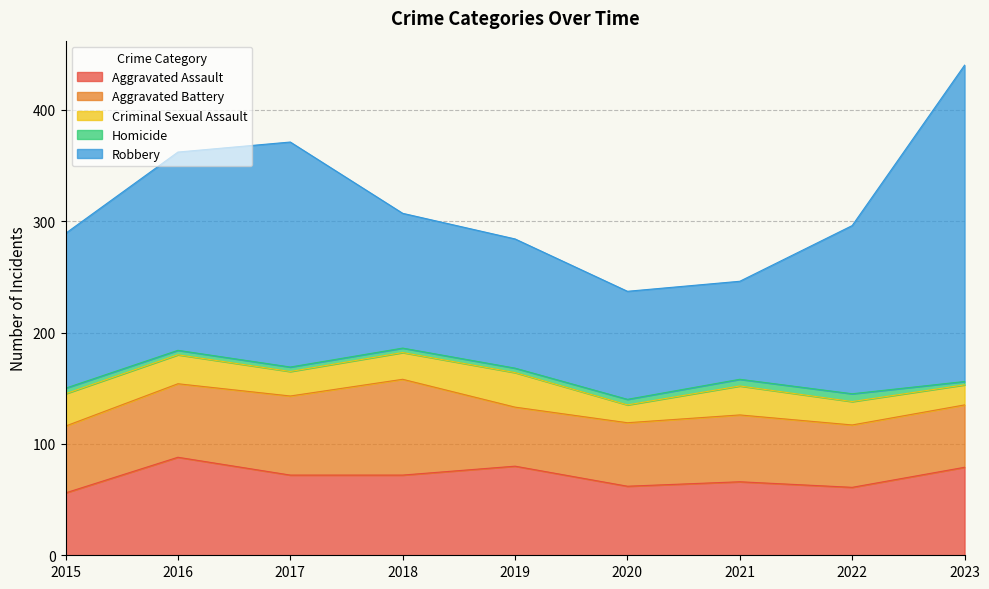

True or false: Homicide and Robbery cross at least once.

False